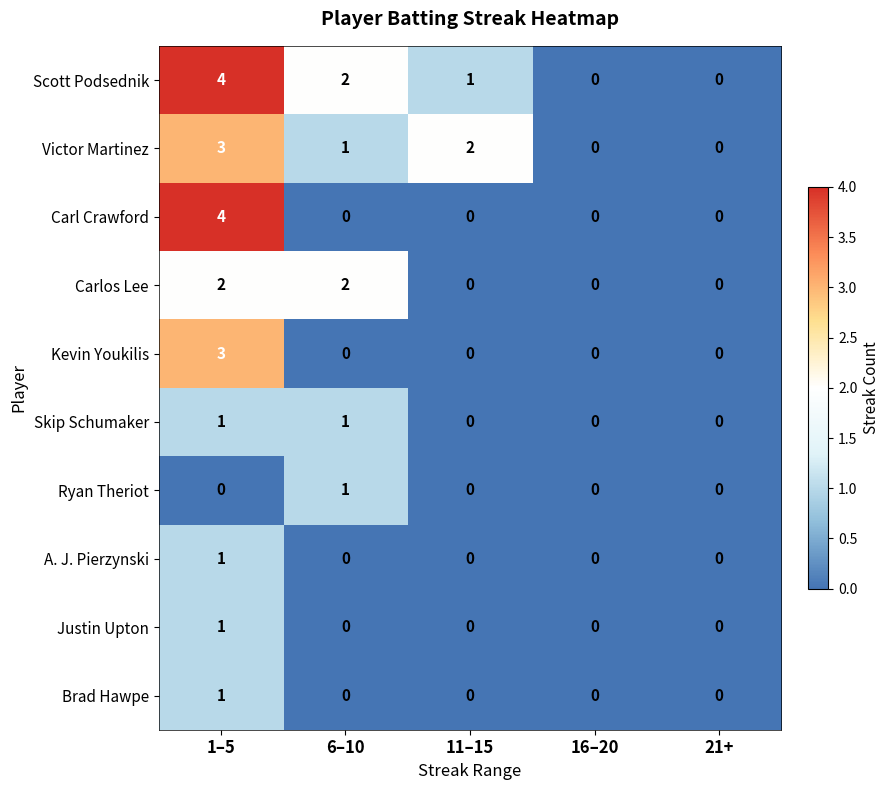

At how many categories does at least one series exceed 1?

3